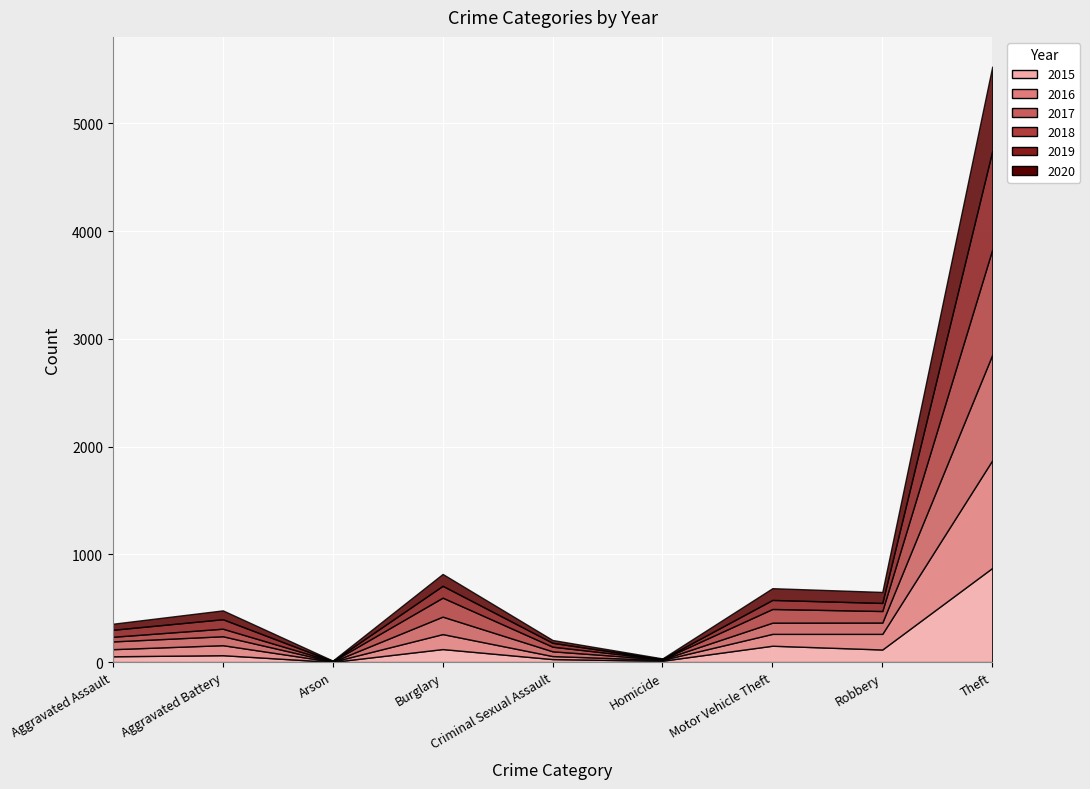

Rank the series at Homicide from highest to lowest value.

2015, 2016, 2020, 2017, 2018, 2019